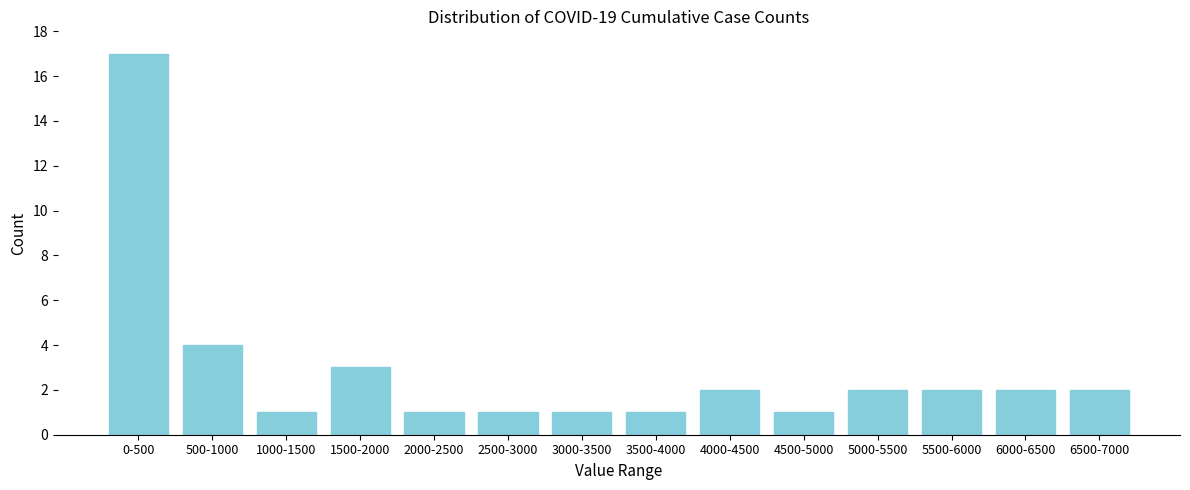

Reading right to left, list all the values displayed in this chart.

2	2	2	2	1	2	1	1	1	1	3	1	4	17